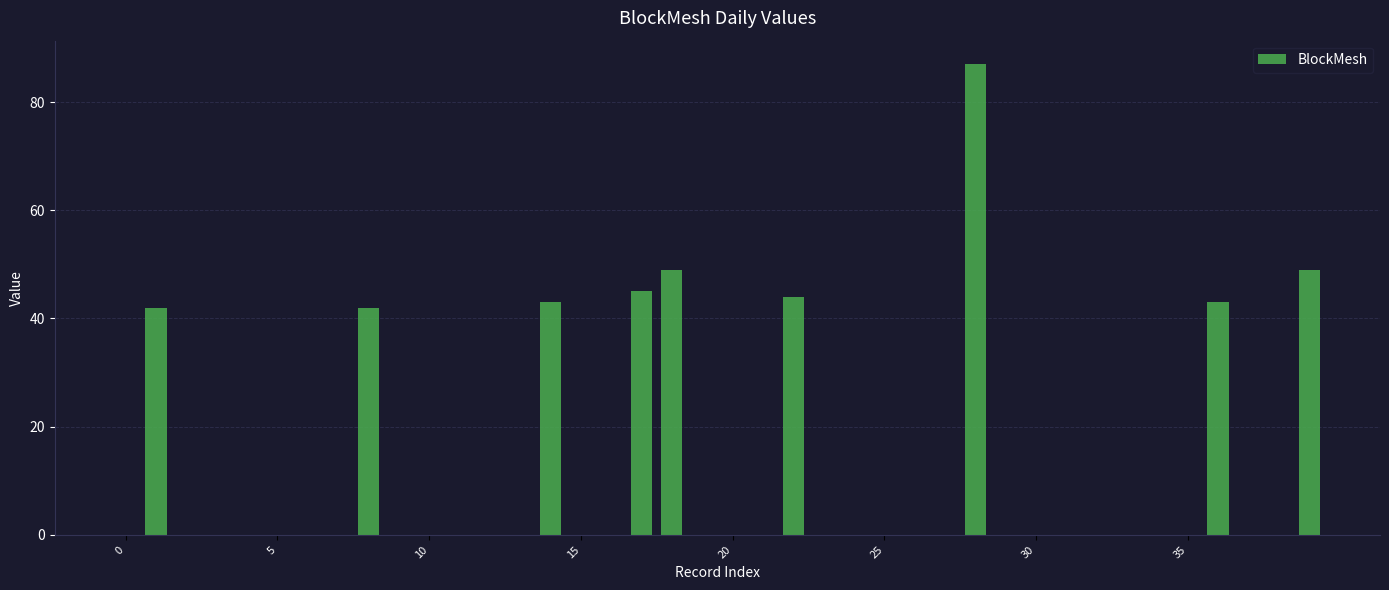

What is the maximum value shown in the chart?

87